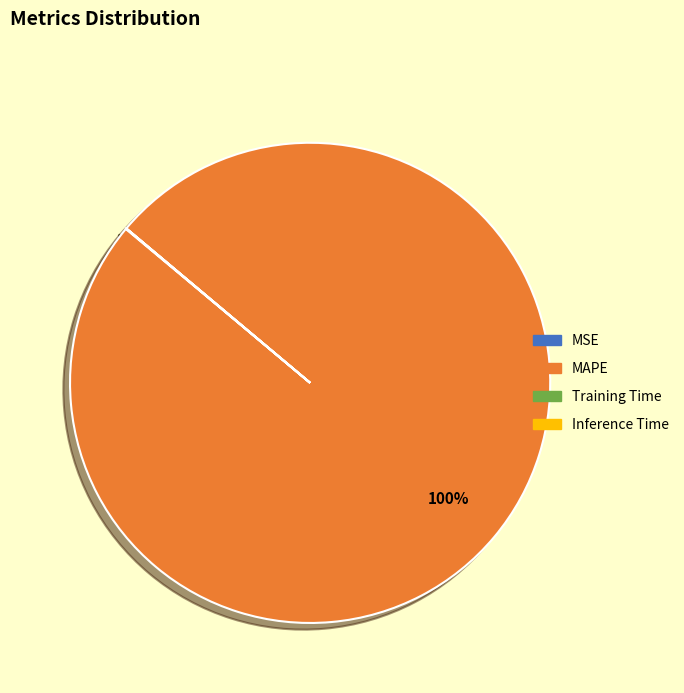

To the nearest percent, what is the average slice percentage?

25%